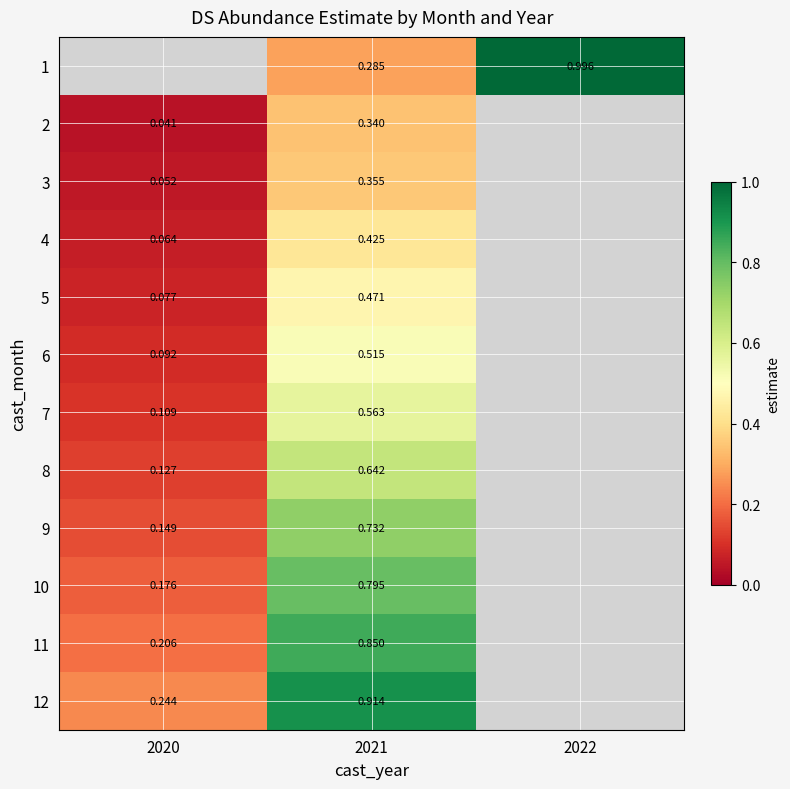

Is the value of 6 at 2021 greater than the value of 4 at 2021?

Yes